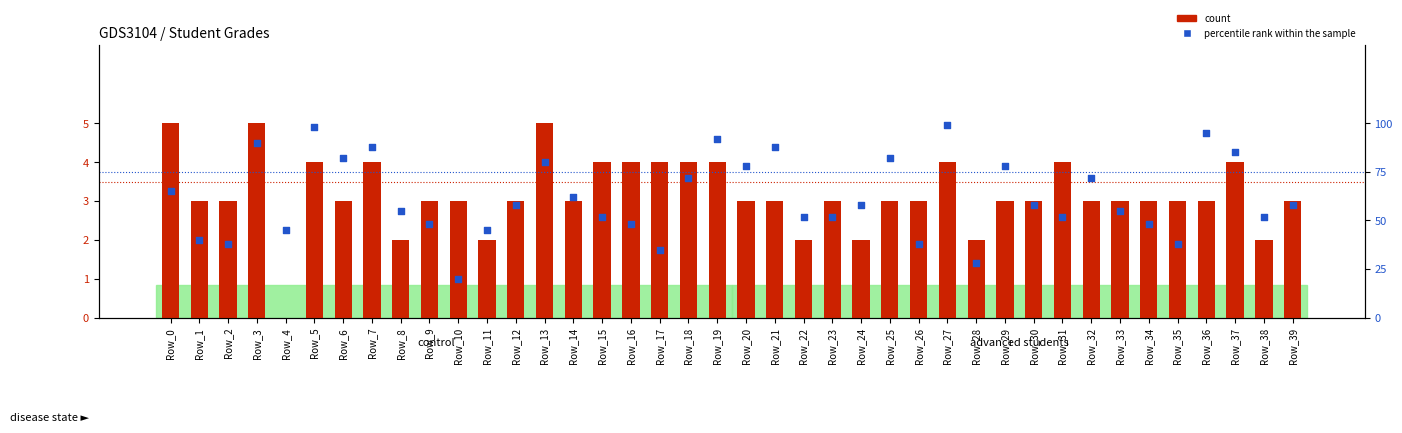

What is the total value across all series at Row_0?

70